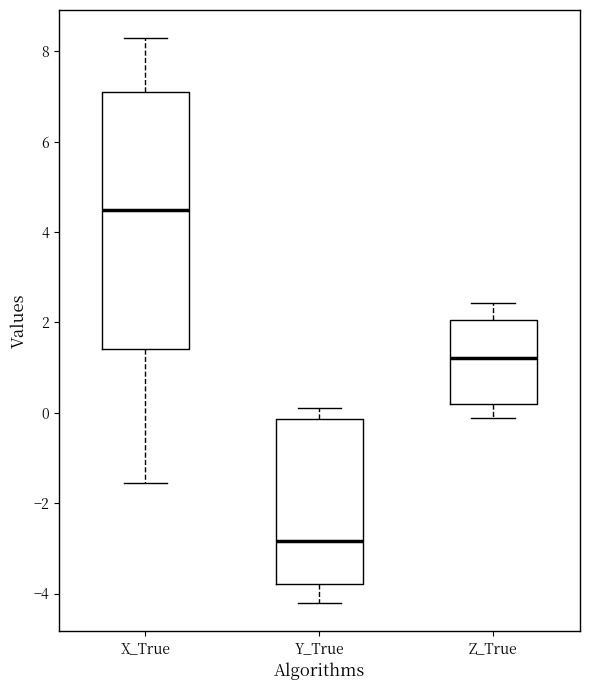

Reading left to right, transcribe this box plot: for each box, give where its median line is, the range the box spans, and where its two whiskers end, as read against the y-axis. The values are not printed on the chart, so give them approximately, as read against the axis.

X_True: median 4.4, box 1.4 to 7.0, whiskers -1.6 to 8.2
Y_True: median -2.8, box -3.8 to -0.2, whiskers -4.2 to 0.2
Z_True: median 1.2, box 0.2 to 2.0, whiskers -0.2 to 2.4